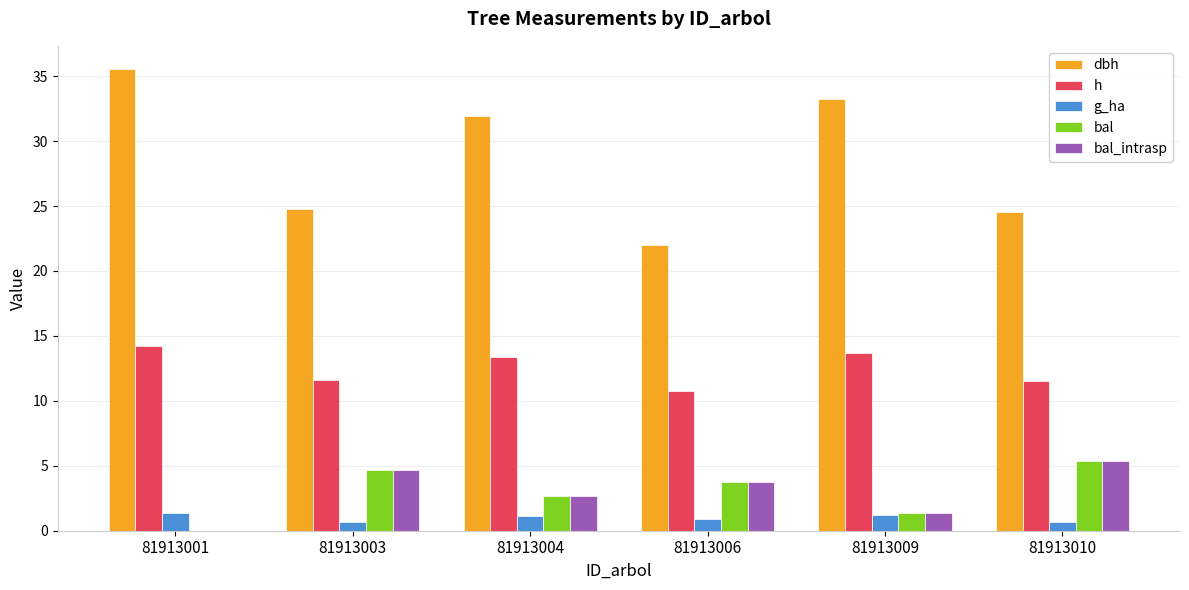

Where does the h series first go above 13?

81913001